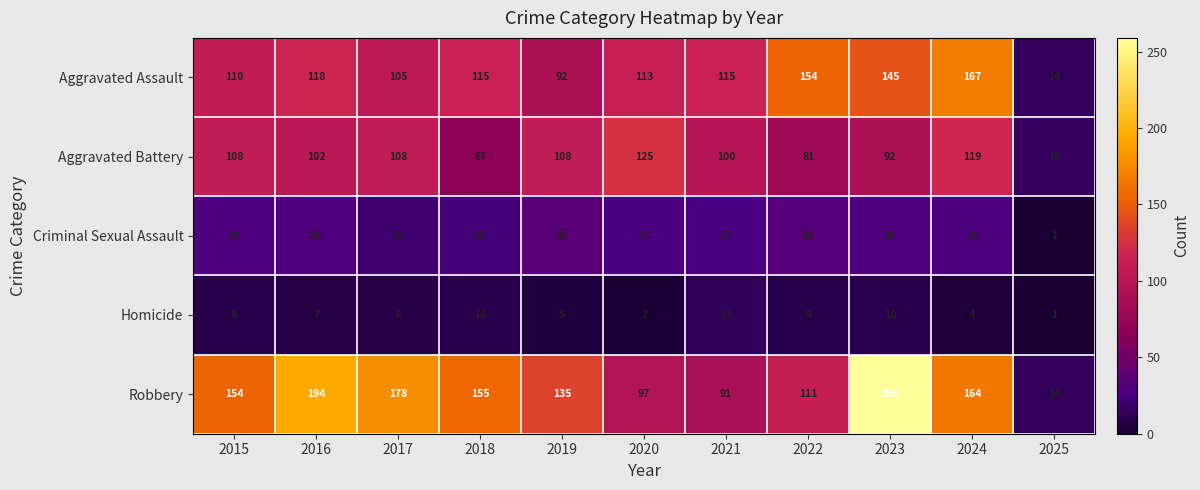

List the series in order of their peak value, lowest first.

Homicide, Criminal Sexual Assault, Aggravated Battery, Aggravated Assault, Robbery